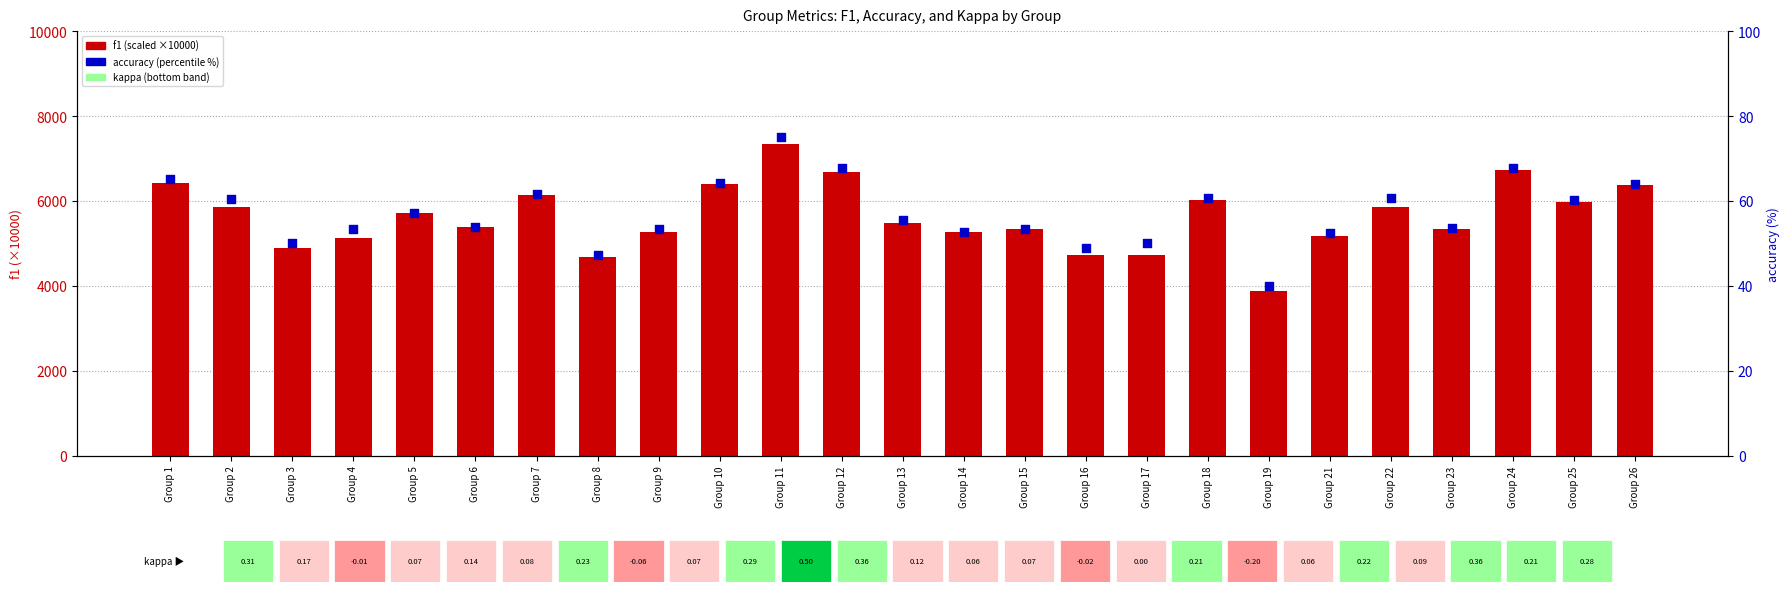

Which series contains the lowest Y value?

accuracy (%)